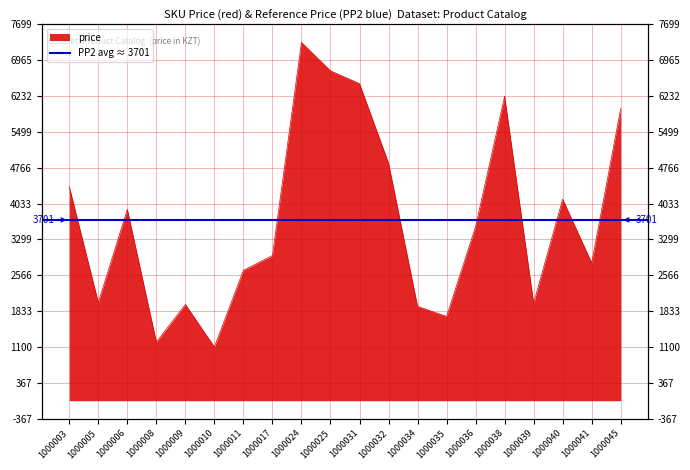

What is the sum of all values?

74016